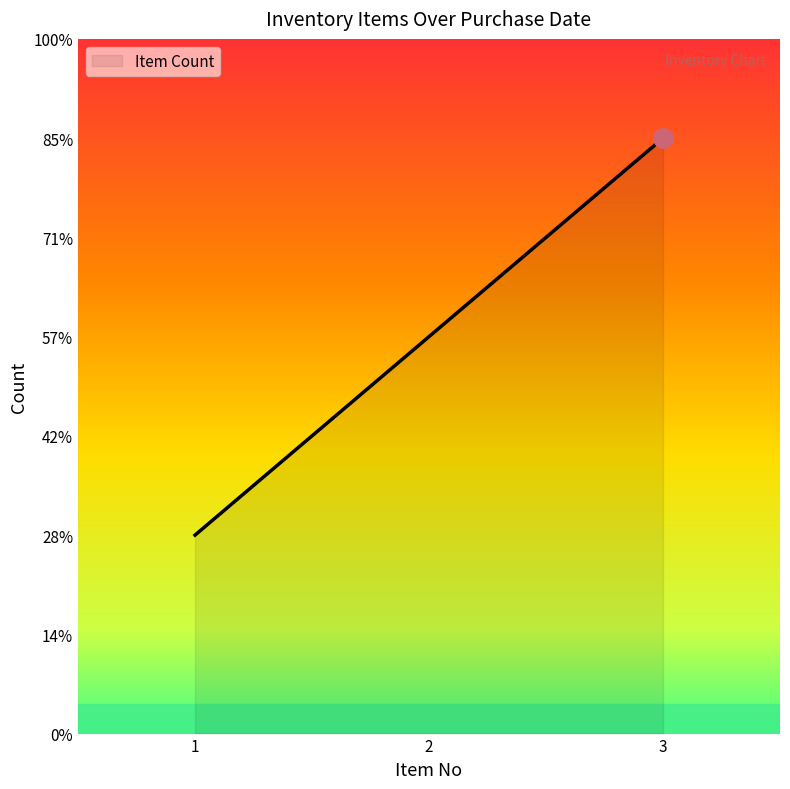

Does the chart have visible grid lines?

No